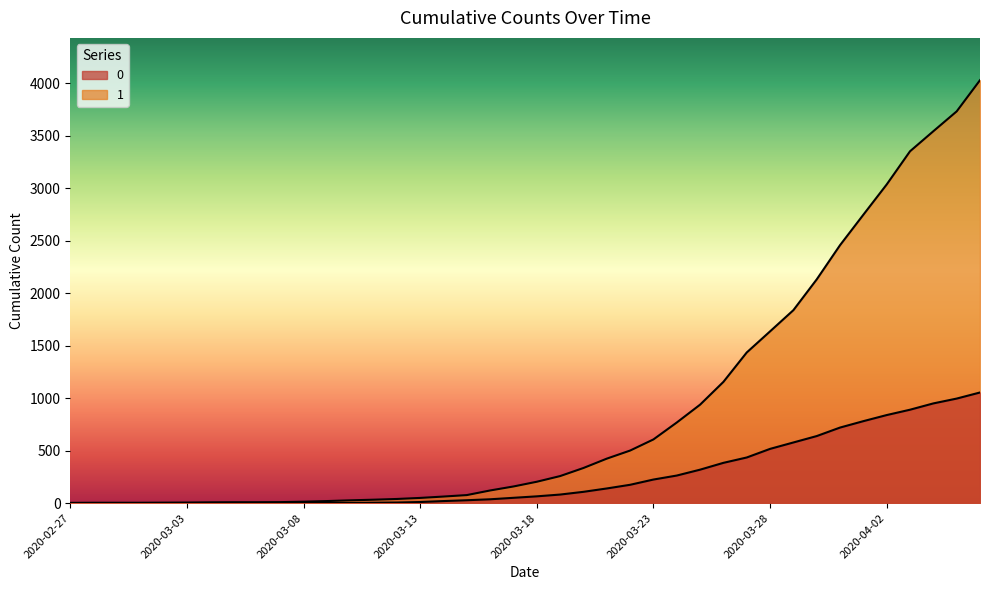

True or false: 1 and 0 intersect in this chart.

False